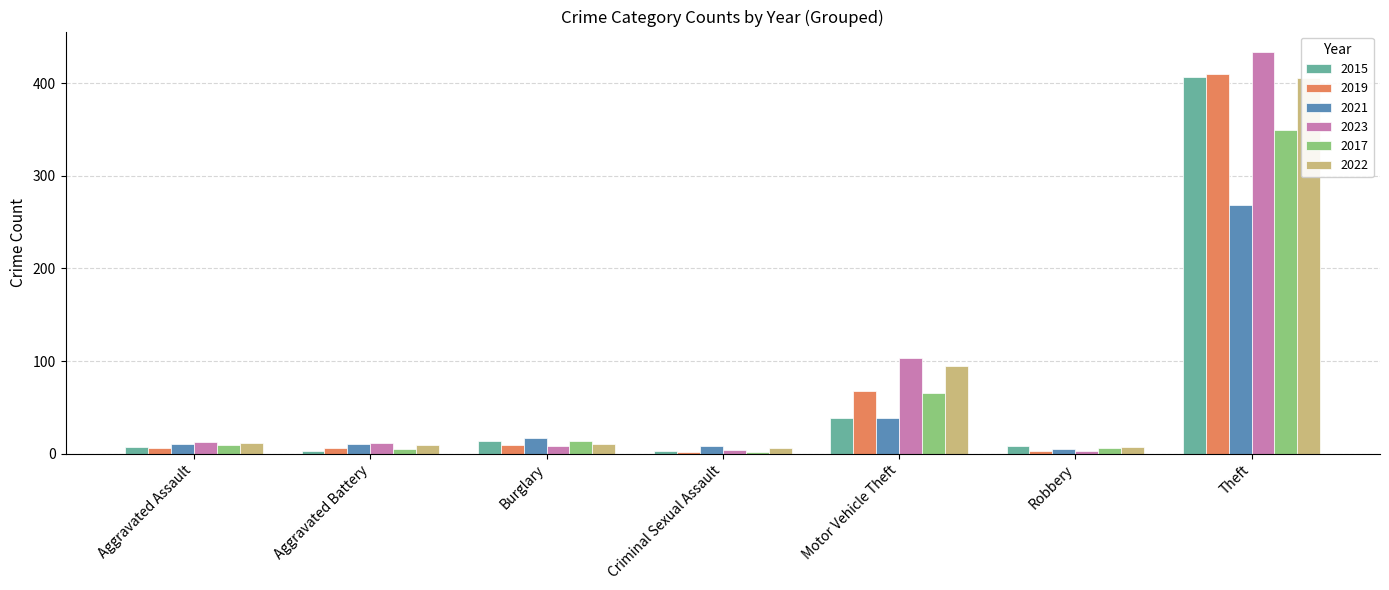

What is the difference between the 2017 values at Aggravated Assault and Motor Vehicle Theft?

56